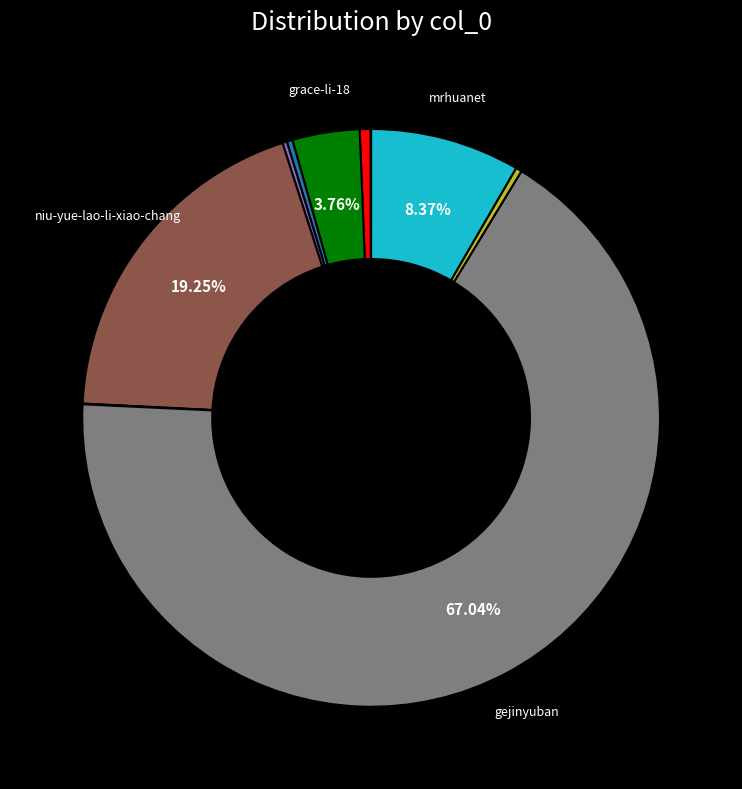

Is there any slice that represents more than half of the pie?

Yes